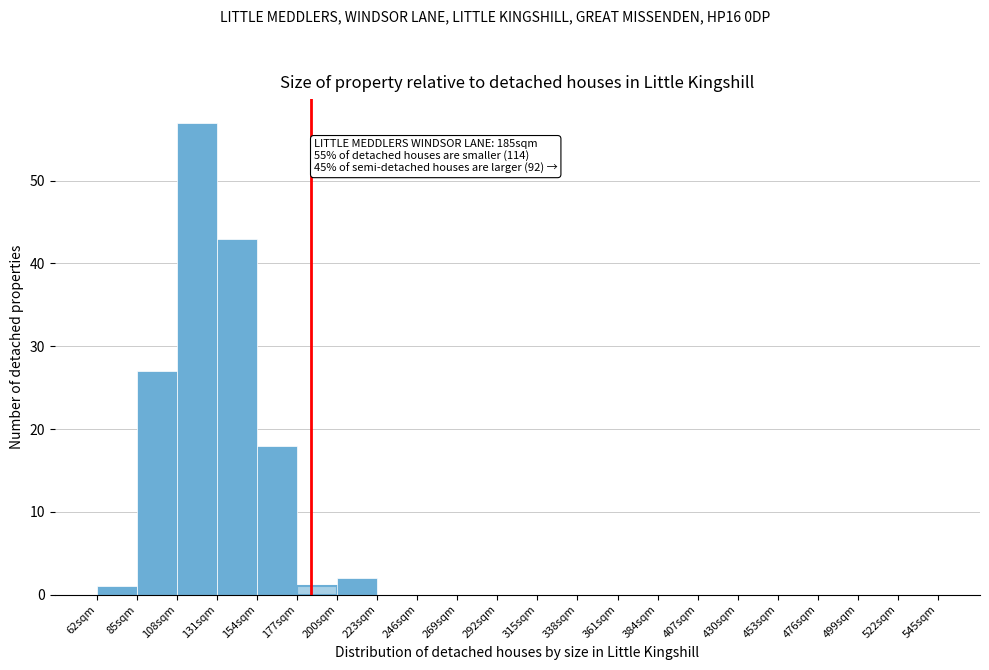

Over which range of the x-axis is the bar tallest?

108 to 131